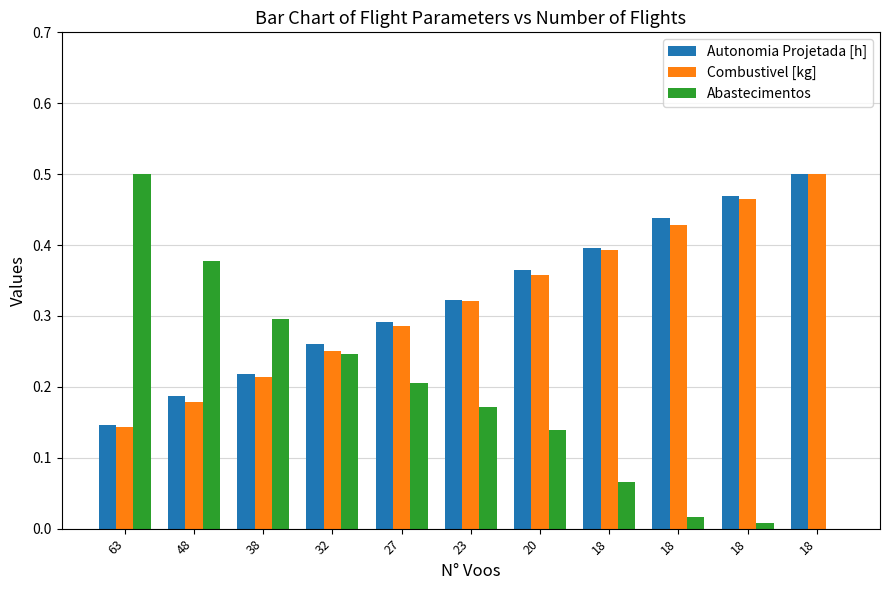

What are all the series names shown in the legend?

Autonomia Projetada [h], Combustivel [kg], Abastecimentos